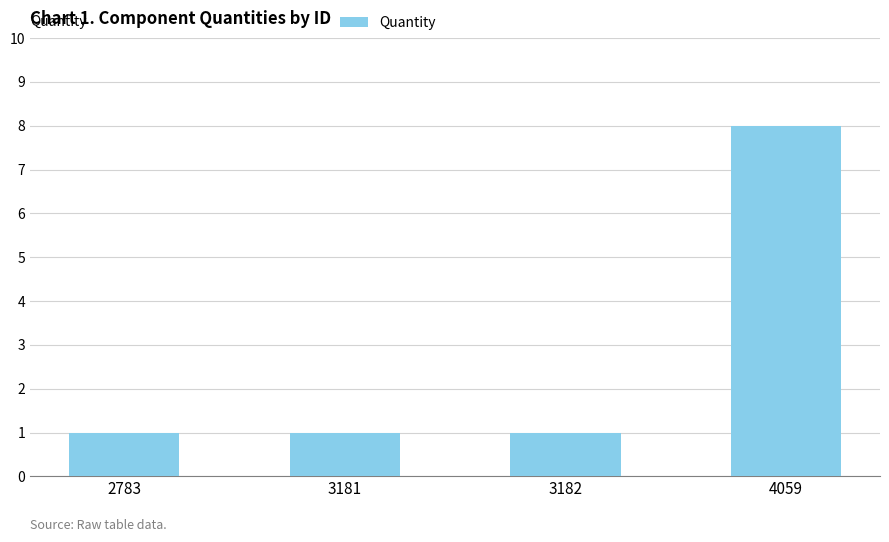

Between 2783 and 4059, which is larger?

4059